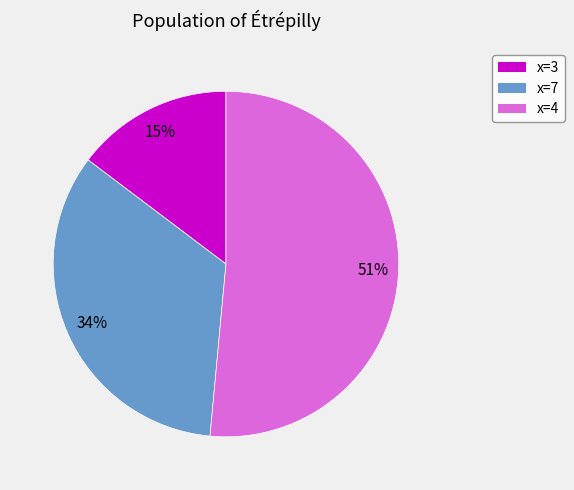

To the nearest percent, what is the average slice percentage?

33%